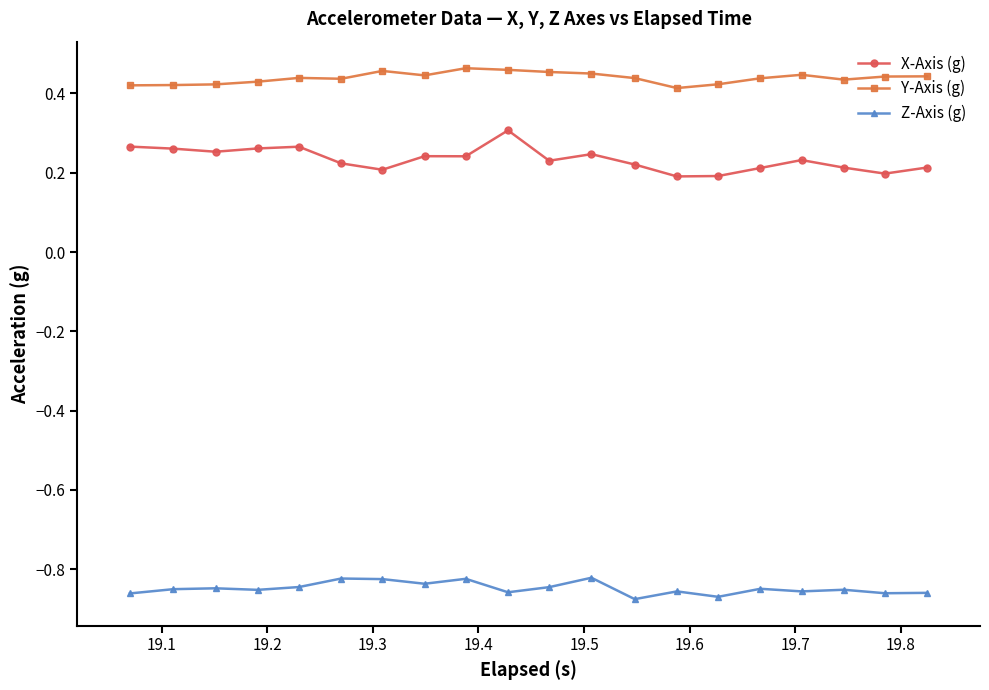

Count the X-Axis (g) values in the range 0 to 1.

20